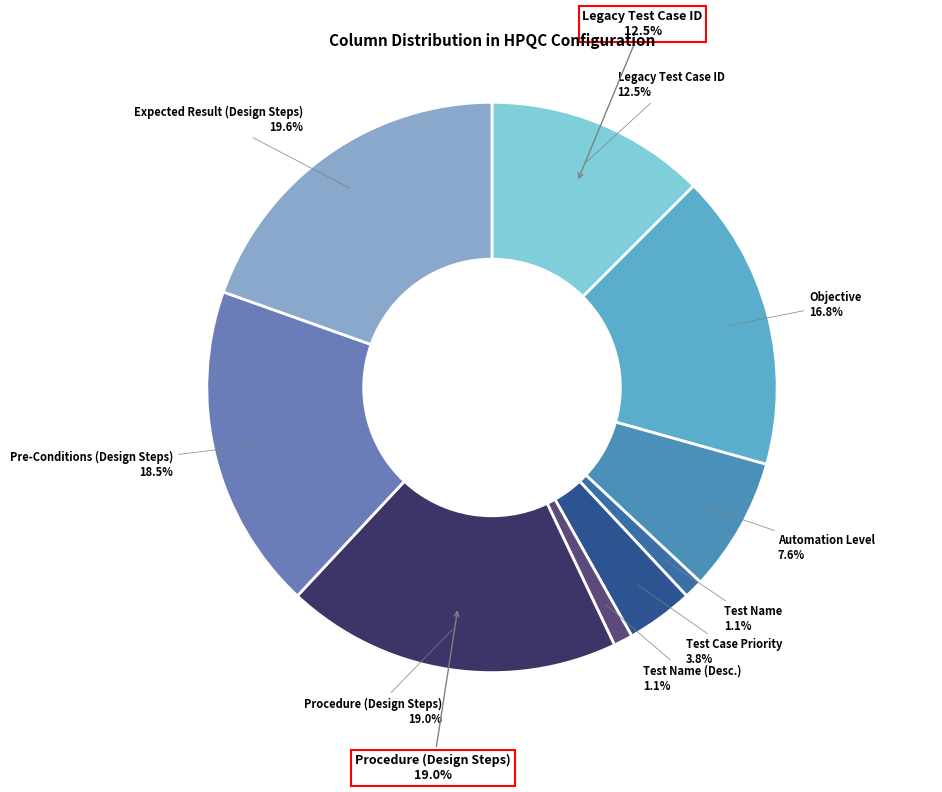

Which category has the biggest portion of the pie?

Expected Result (Design Steps)